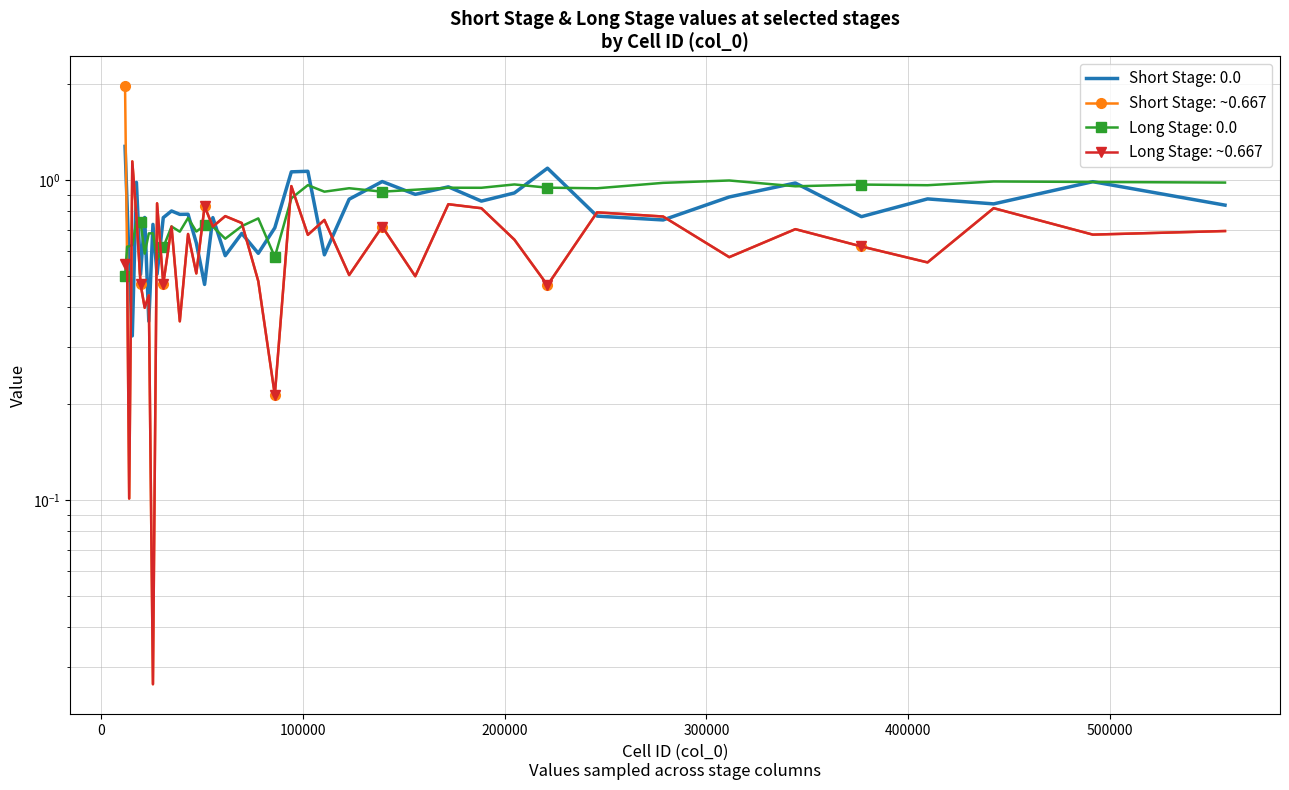

What is the value of the Short Stage: ~0.667 point at the 35th from the left?

0.7